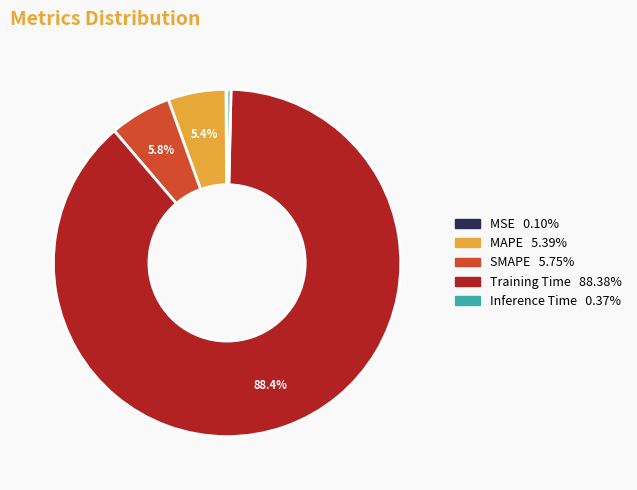

Is there a majority slice in this chart?

Yes